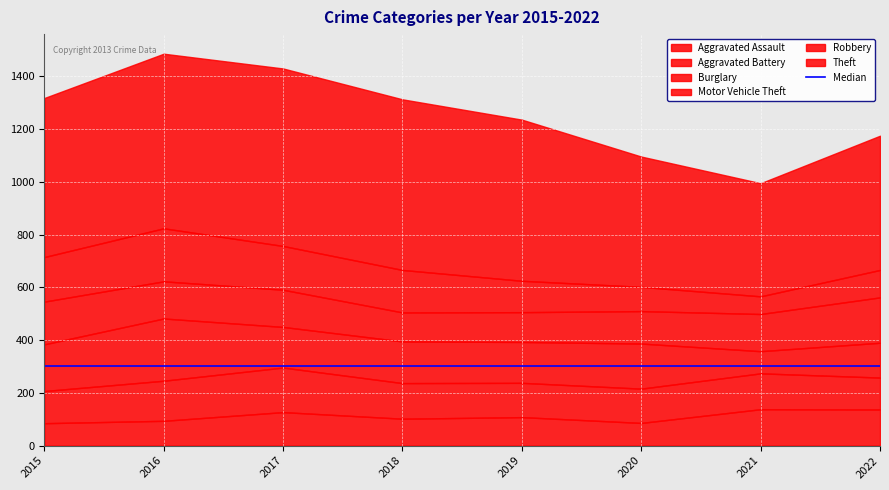

Which series ends up on top after the final intersection of Motor Vehicle Theft and Burglary?

Motor Vehicle Theft